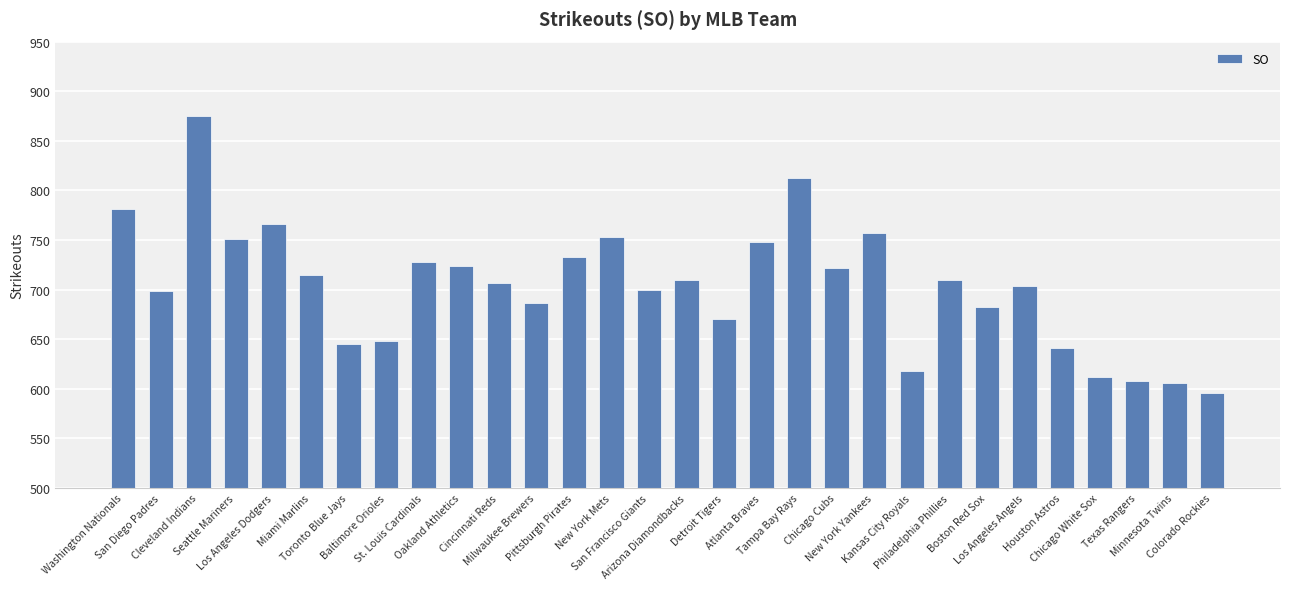

What is the value of the 17th bar from the left?

670